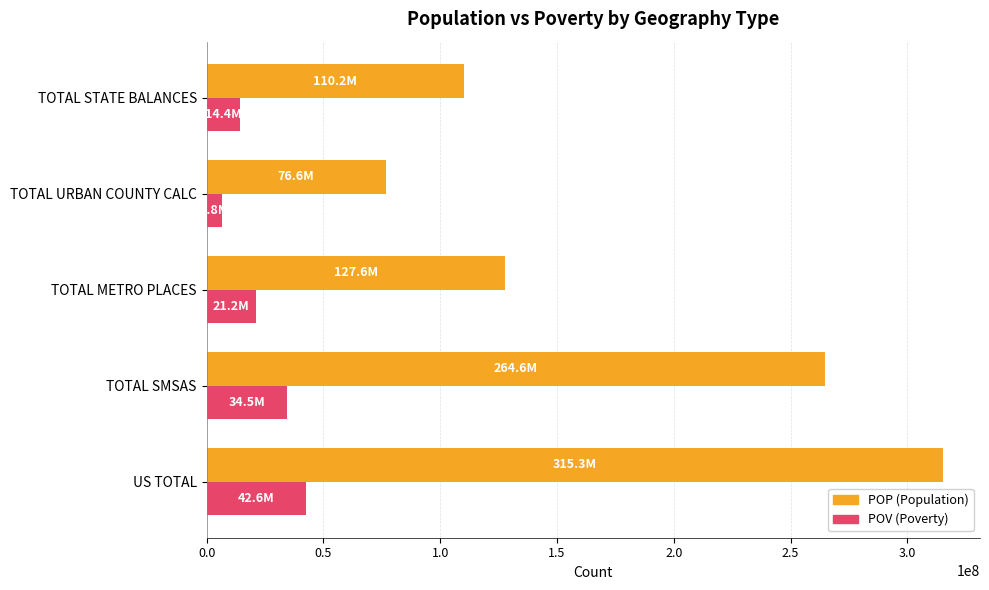

At which category does the chart reach its minimum across all series?

TOTAL URBAN COUNTY CALC